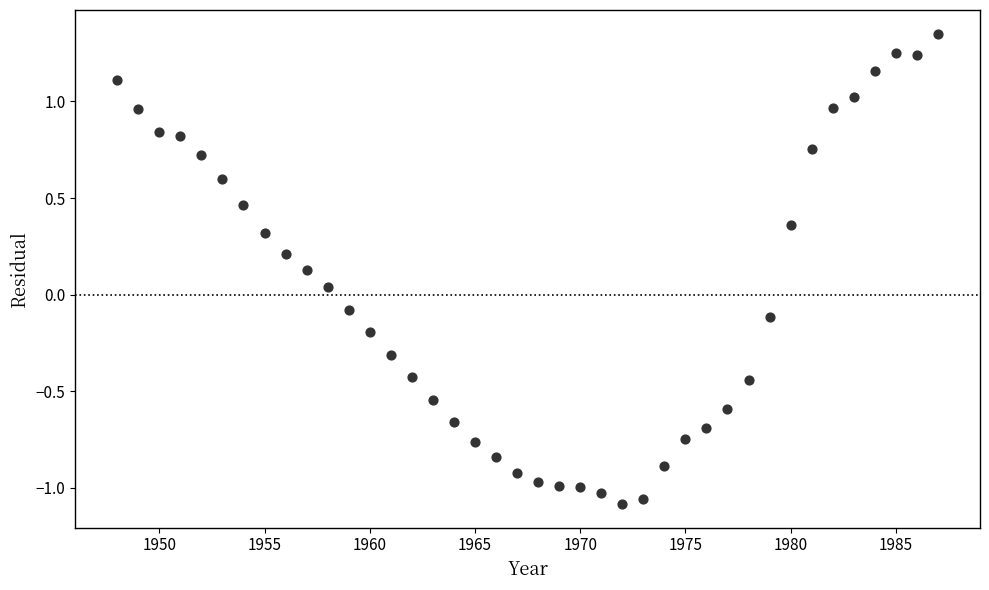

What is the range of Y values (max minus min)?

2.4